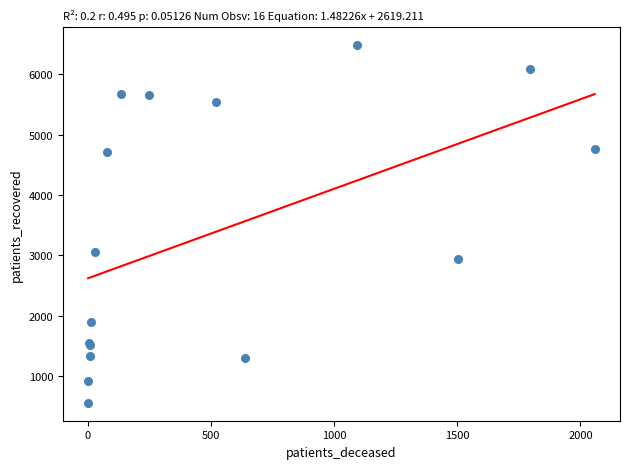

What Y value in the scatter plot is closest to 3518?

3063